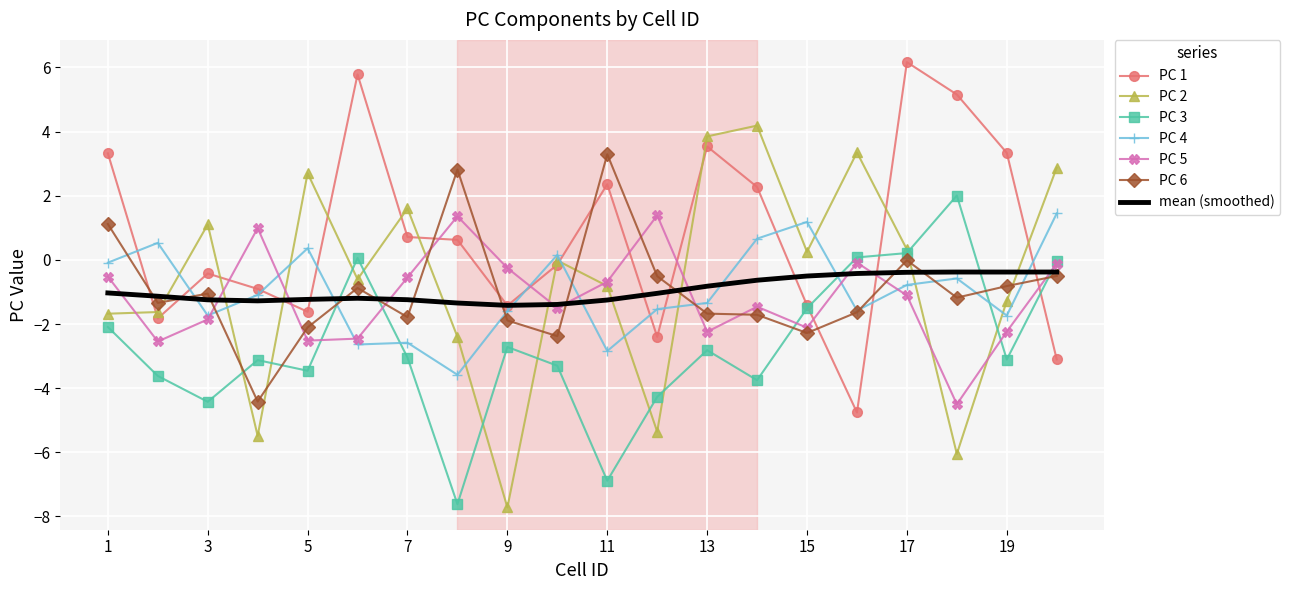

How many negative values does the PC 1 series have?

10